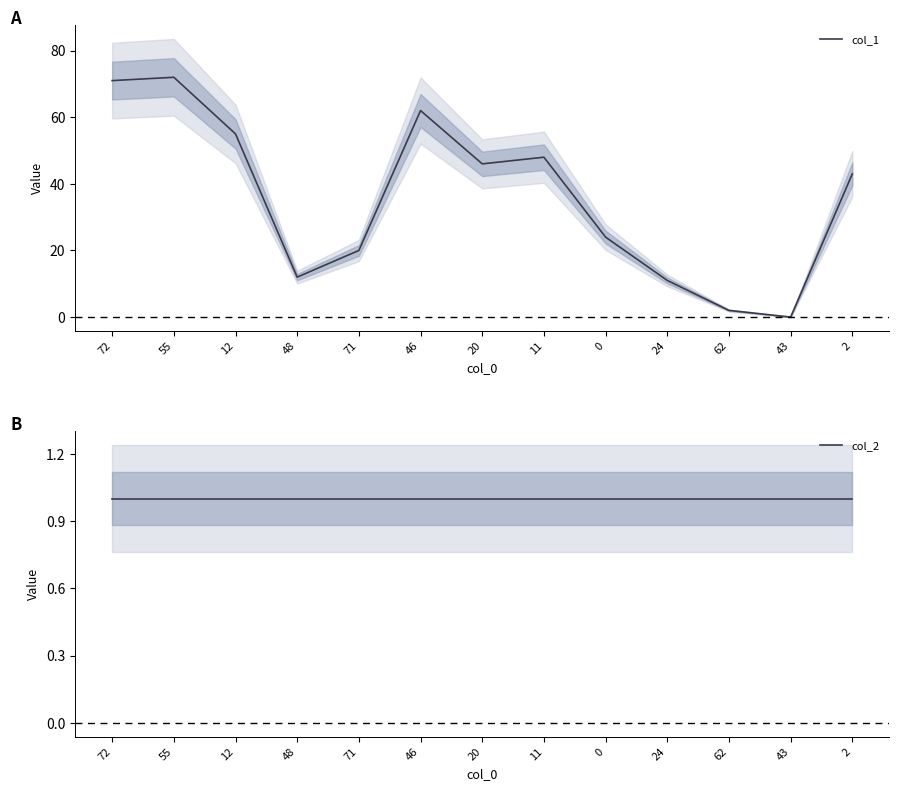

What is the label of the 6th point from the left?

46